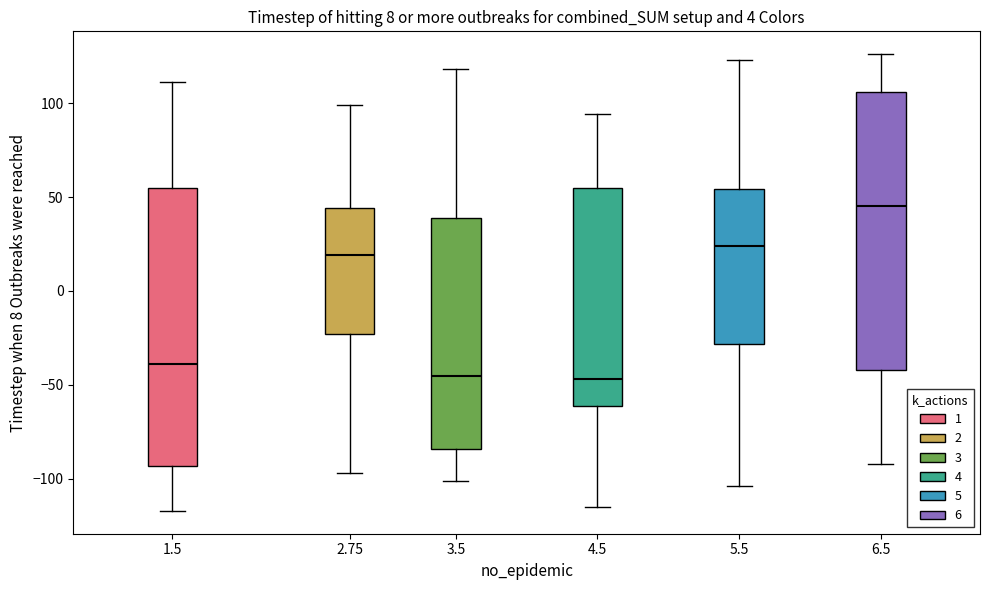

Reading left to right, transcribe this box plot: for each box, give where its median line is, the range the box spans, and where its two whiskers end, as read against the y-axis. The values are not printed on the chart, so give them approximately, as read against the axis.

1.5: median -40, box -95 to 55, whiskers -115 to 110
2.75: median 20, box -25 to 45, whiskers -95 to 100
3.5: median -45, box -85 to 40, whiskers -100 to 120
4.5: median -45, box -60 to 55, whiskers -115 to 95
5.5: median 25, box -30 to 55, whiskers -105 to 125
6.5: median 45, box -40 to 105, whiskers -90 to 125